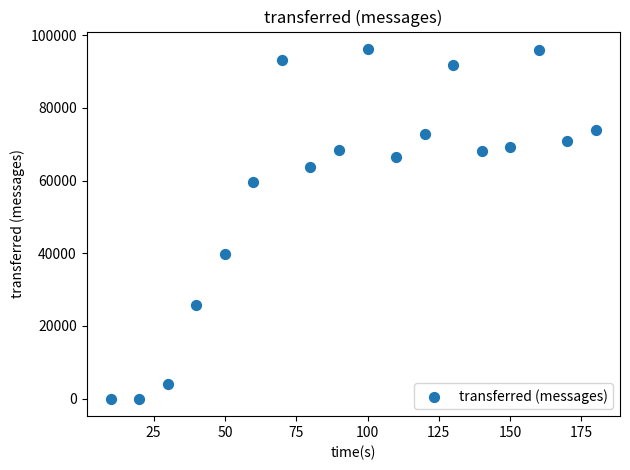

What Y value in the scatter plot is closest to 48080?

39720